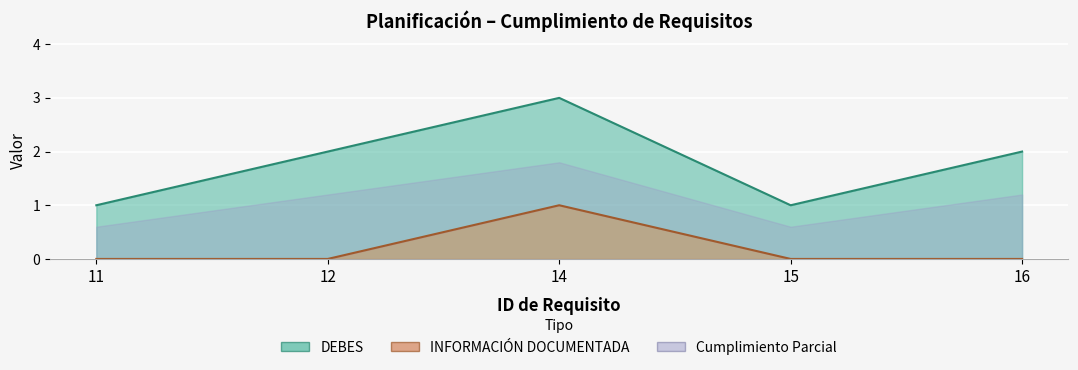

How many interior local valleys does the DEBES series have?

1